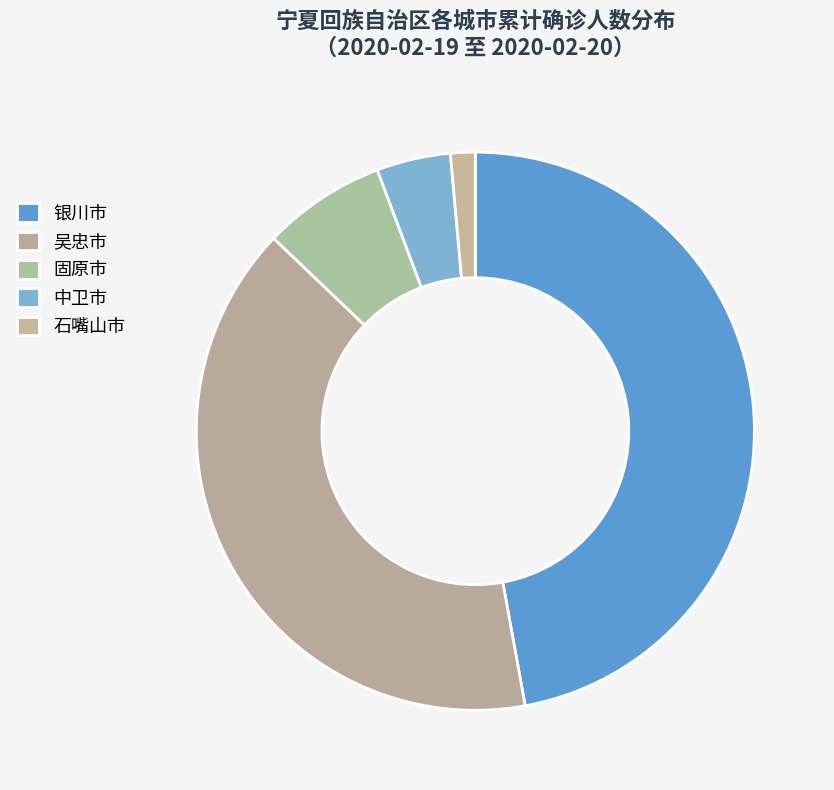

What is the ratio of the value at 中卫市 to the value at 石嘴山市?

3.0